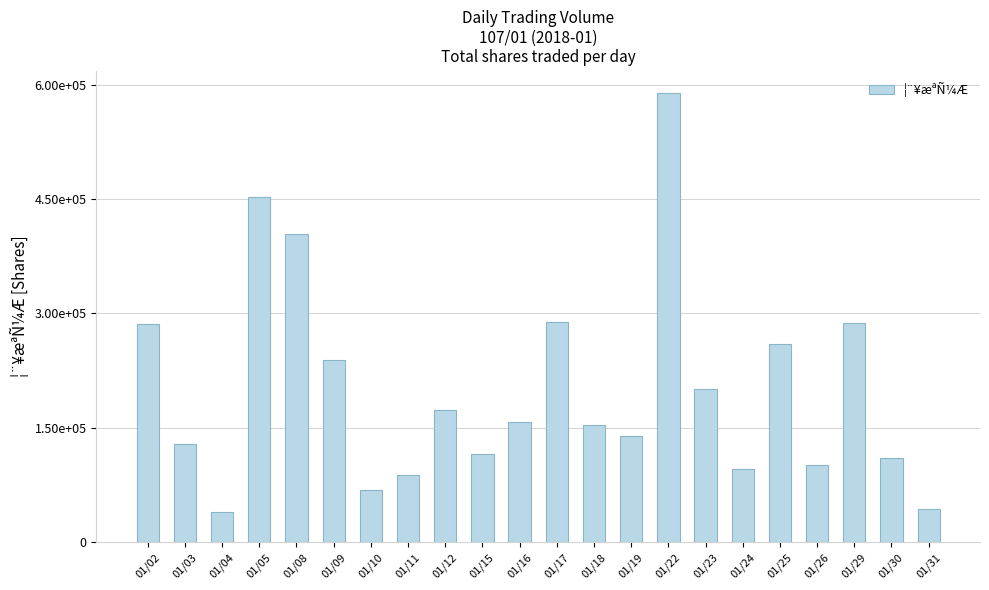

Are the bars horizontal?

No